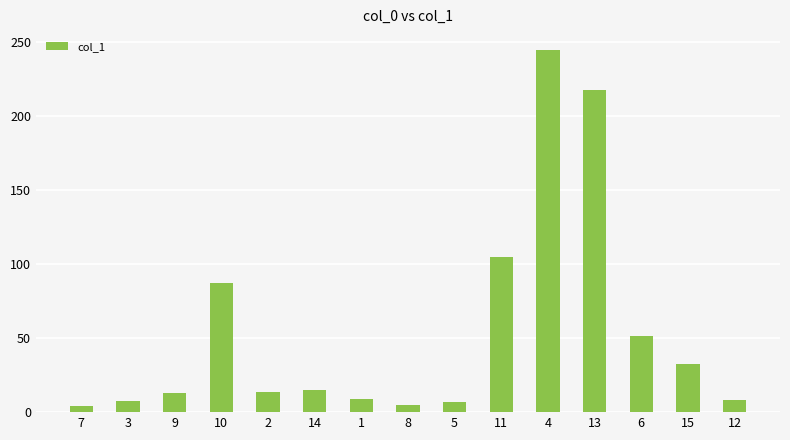

What is the average value?

54.5